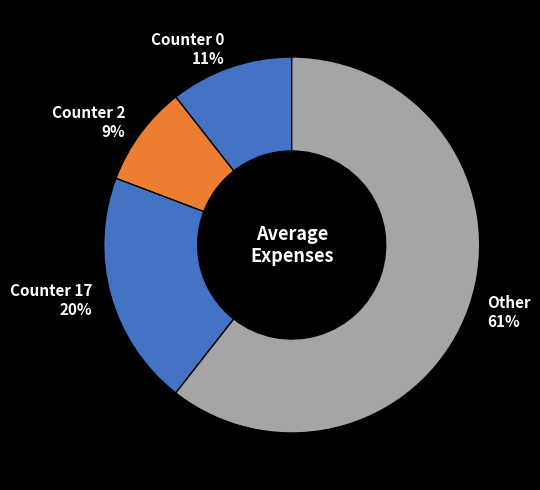

Combined, do Counter 17 and Counter 0 account for over 50%?

No